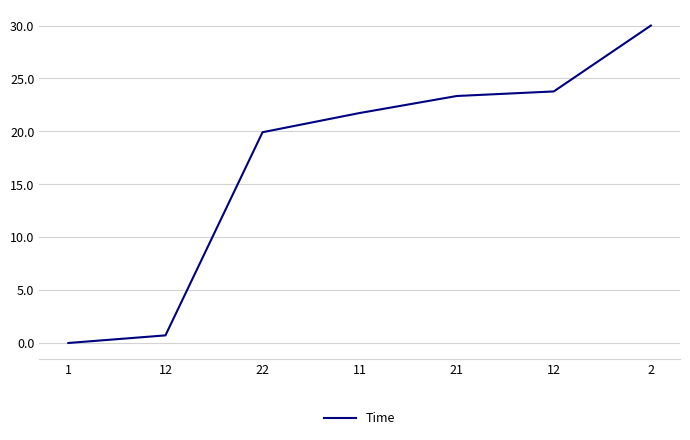

At which label does the data first exceed 21?

11